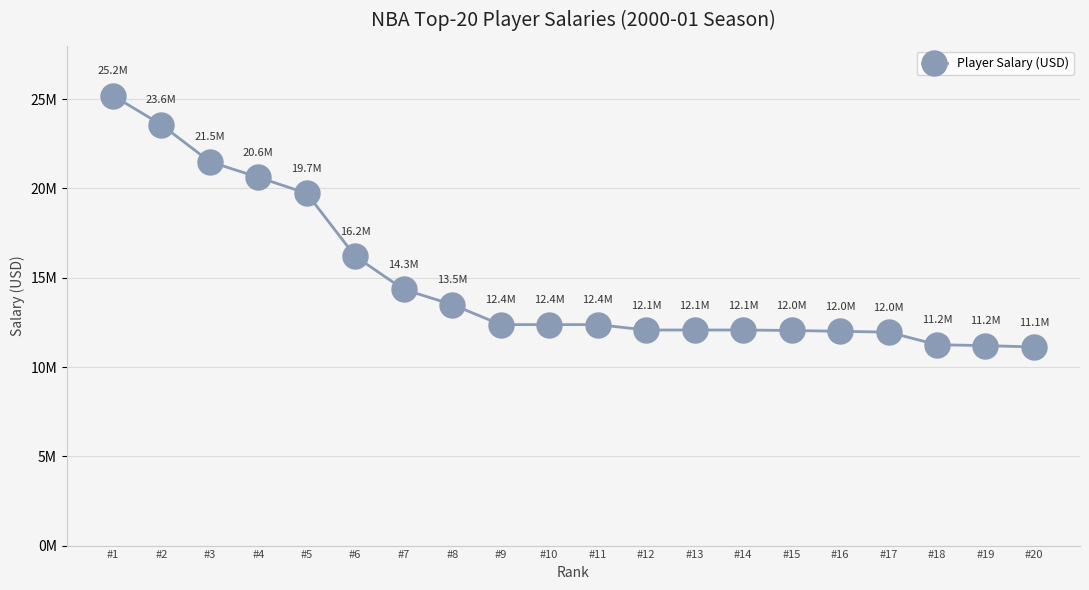

Reading left to right, transcribe all the data shown in this chart.

25200000	23571000	21500000	20625000	19727000	16200000	14343000	13500000	12375000	12375000	12375000	12072000	12072000	12072000	12046000	12000000	11953000	11248000	11200000	11121000